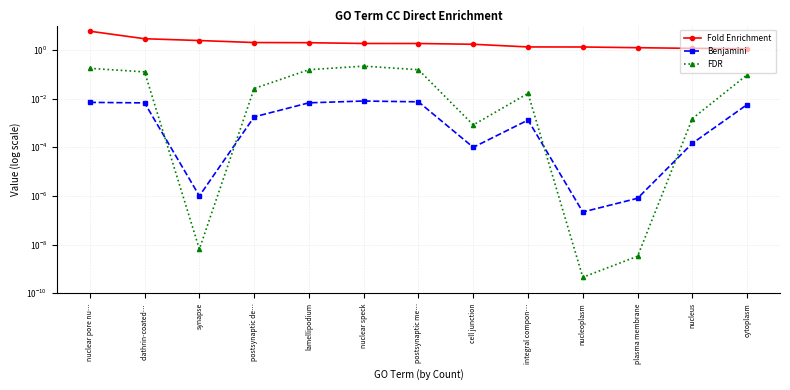

Which series has the largest range (max minus min)?

Fold Enrichment